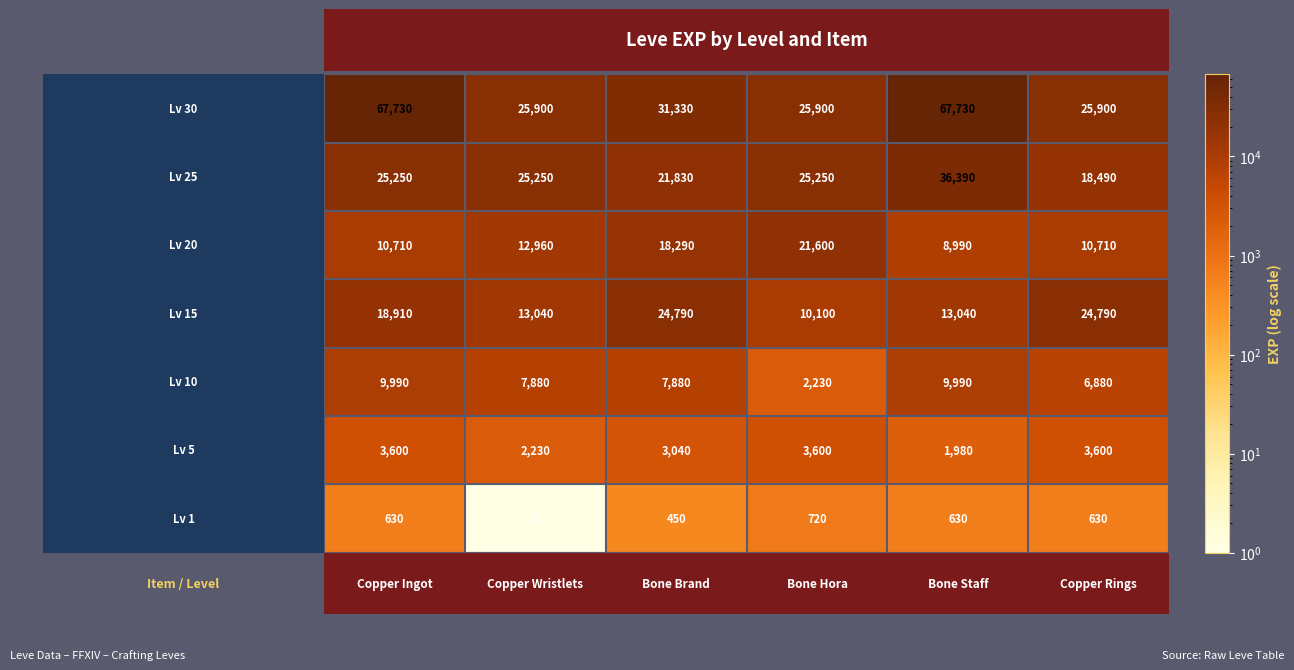

What is the greatest value displayed?

67730